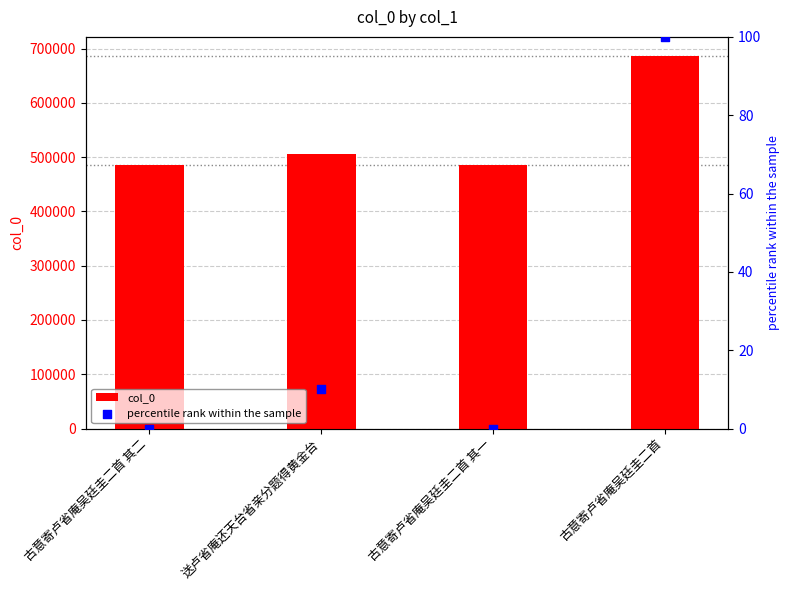

Which series has the largest Y range (max minus min)?

col_0